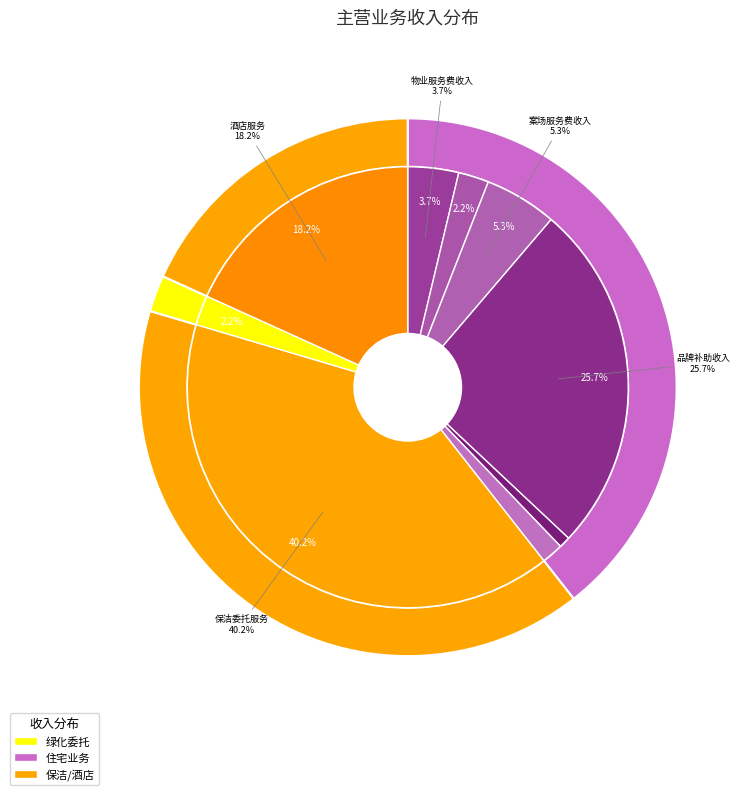

Is 物业服务费收入 the majority of the pie?

No